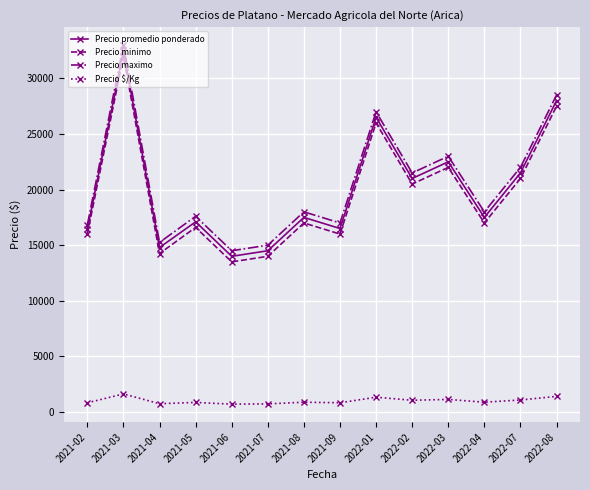

Where is Precio maximo nearest to the value 23750?

2022-03